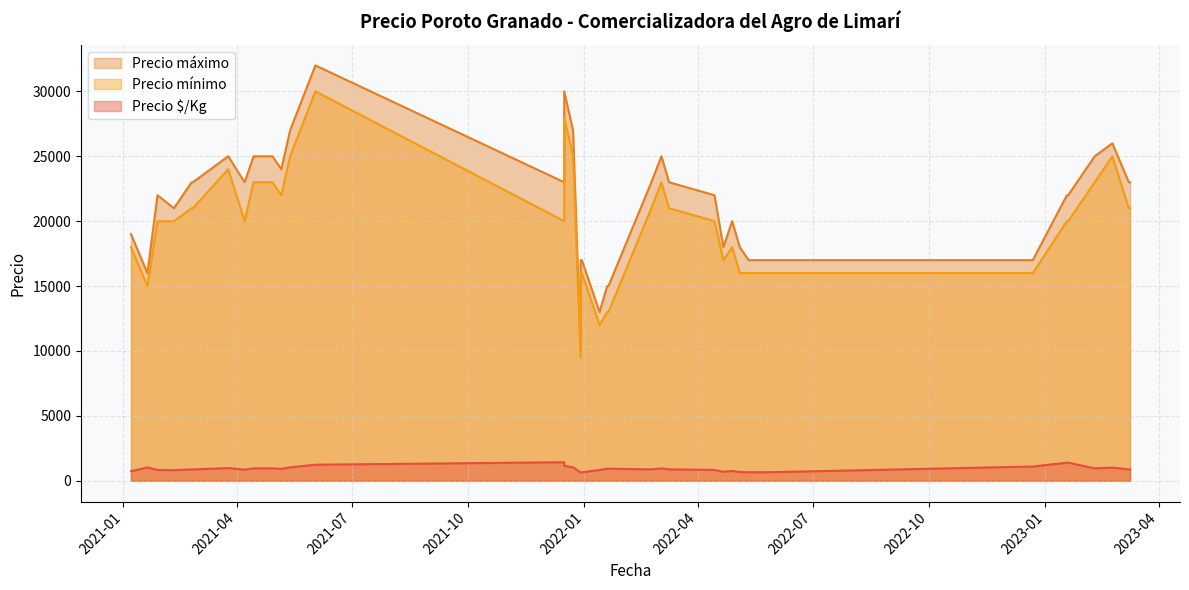

True or false: Precio máximo and Precio mínimo cross at least once.

False